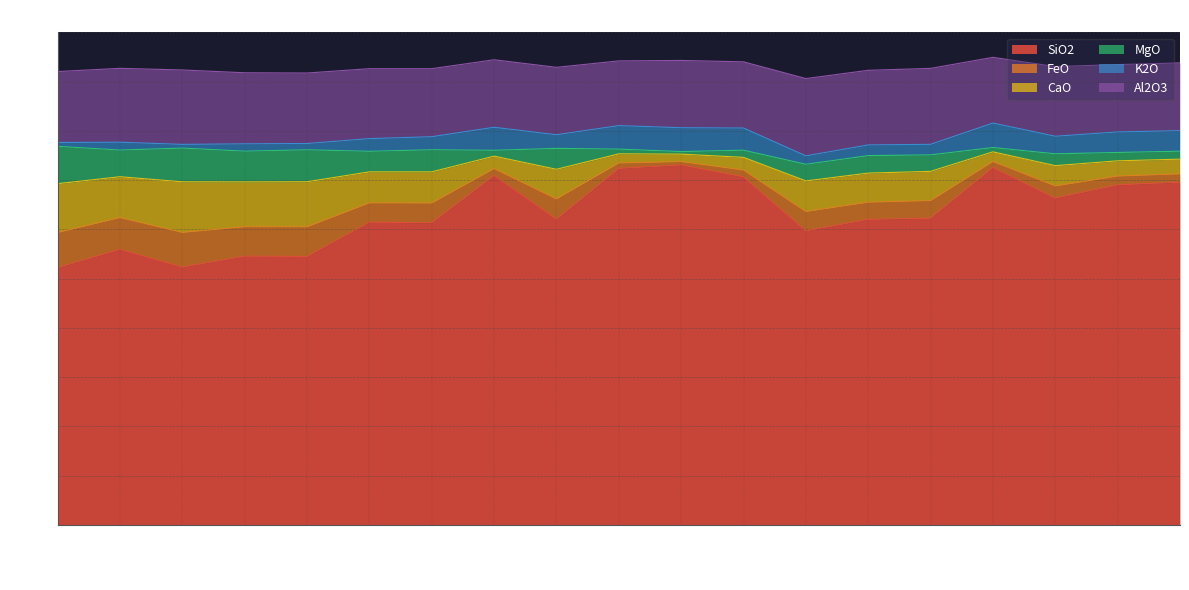

What is the difference between the maximum and minimum values in the SiO2 series?

20.8